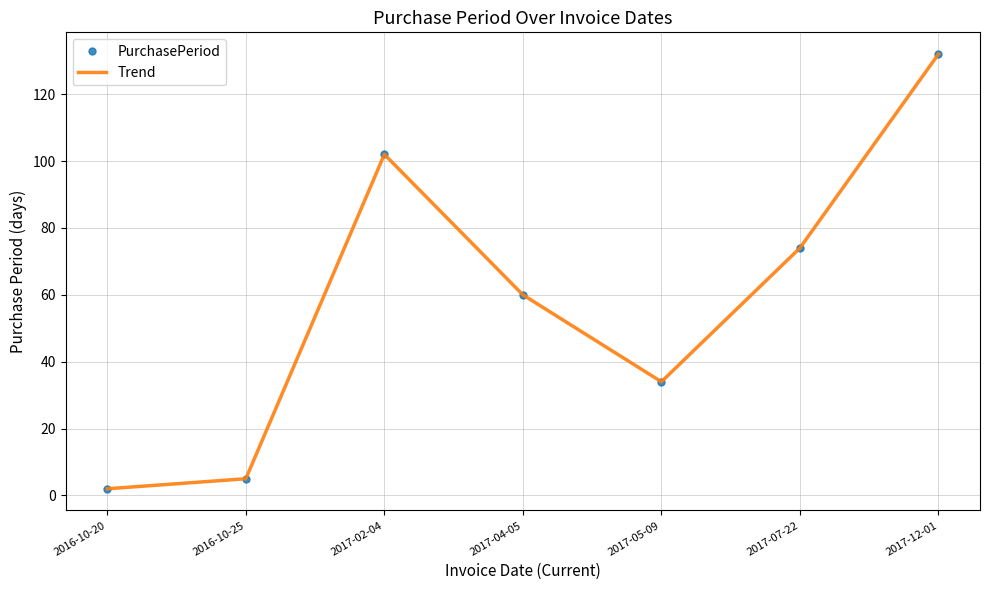

Reading right to left, list all the values displayed in this chart.

PurchasePeriod: 132	74	34	60	102	5	2
Trend: 132	74	34	60	102	5	2